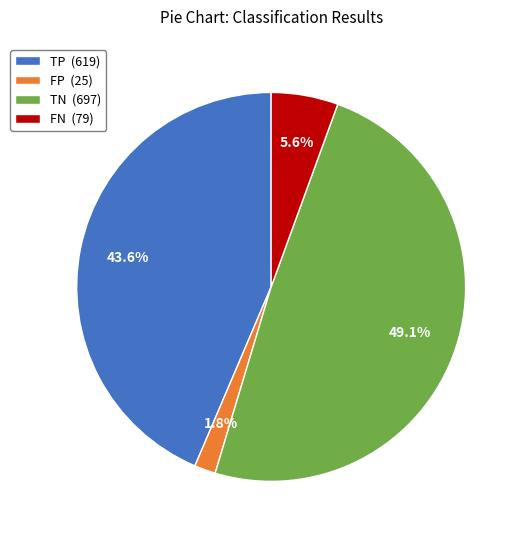

To the nearest percent, what is the combined percentage of TN and FN?

55%